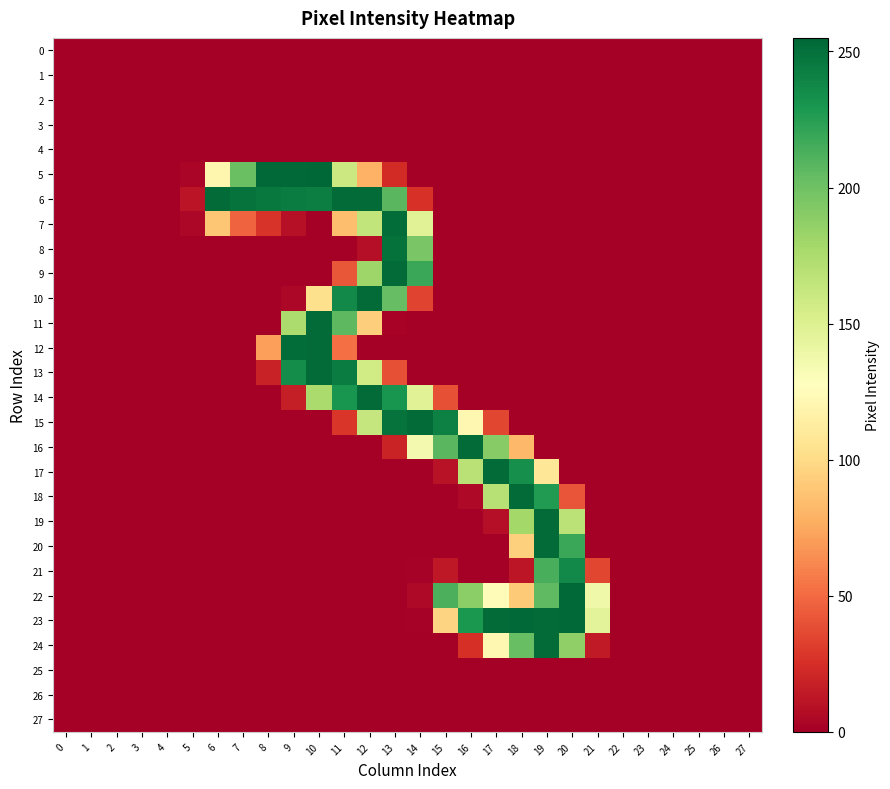

Reading left to right, list all the values displayed in this chart.

0: 0=0	1=0	2=0	3=0	4=0	5=0	6=0	7=0	8=0	9=0	10=0	11=0	12=0	13=0	14=0	15=0	16=0	17=0	18=0	19=0	20=0	21=0	22=0	23=0	24=0	25=0	26=0	27=0
1: 0=0	1=0	2=0	3=0	4=0	5=0	6=0	7=0	8=0	9=0	10=0	11=0	12=0	13=0	14=0	15=0	16=0	17=0	18=0	19=0	20=0	21=0	22=0	23=0	24=0	25=0	26=0	27=0
2: 0=0	1=0	2=0	3=0	4=0	5=0	6=0	7=0	8=0	9=0	10=0	11=0	12=0	13=0	14=0	15=0	16=0	17=0	18=0	19=0	20=0	21=0	22=0	23=0	24=0	25=0	26=0	27=0
3: 0=0	1=0	2=0	3=0	4=0	5=0	6=0	7=0	8=0	9=0	10=0	11=0	12=0	13=0	14=0	15=0	16=0	17=0	18=0	19=0	20=0	21=0	22=0	23=0	24=0	25=0	26=0	27=0
4: 0=0	1=0	2=0	3=0	4=0	5=0	6=0	7=0	8=0	9=0	10=0	11=0	12=0	13=0	14=0	15=0	16=0	17=0	18=0	19=0	20=0	21=0	22=0	23=0	24=0	25=0	26=0	27=0
5: 0=0	1=0	2=0	3=0	4=0	5=3	6=120	7=202	8=254	9=254	10=255	11=160	12=79	13=23	14=0	15=0	16=0	17=0	18=0	19=0	20=0	21=0	22=0	23=0	24=0	25=0	26=0	27=0
6: 0=0	1=0	2=0	3=0	4=0	5=11	6=253	7=249	8=246	9=244	10=243	11=253	12=253	13=208	14=26	15=0	16=0	17=0	18=0	19=0	20=0	21=0	22=0	23=0	24=0	25=0	26=0	27=0
7: 0=0	1=0	2=0	3=0	4=0	5=4	6=89	7=47	8=27	9=9	10=0	11=85	12=165	13=252	14=148	15=0	16=0	17=0	18=0	19=0	20=0	21=0	22=0	23=0	24=0	25=0	26=0	27=0
8: 0=0	1=0	2=0	3=0	4=0	5=0	6=0	7=0	8=0	9=0	10=0	11=0	12=8	13=250	14=196	15=0	16=0	17=0	18=0	19=0	20=0	21=0	22=0	23=0	24=0	25=0	26=0	27=0
9: 0=0	1=0	2=0	3=0	4=0	5=0	6=0	7=0	8=0	9=0	10=0	11=42	12=181	13=253	14=219	15=0	16=0	17=0	18=0	19=0	20=0	21=0	22=0	23=0	24=0	25=0	26=0	27=0
10: 0=0	1=0	2=0	3=0	4=0	5=0	6=0	7=0	8=0	9=4	10=103	11=237	12=253	13=204	14=34	15=0	16=0	17=0	18=0	19=0	20=0	21=0	22=0	23=0	24=0	25=0	26=0	27=0
11: 0=0	1=0	2=0	3=0	4=0	5=0	6=0	7=0	8=0	9=175	10=253	11=207	12=93	13=2	14=0	15=0	16=0	17=0	18=0	19=0	20=0	21=0	22=0	23=0	24=0	25=0	26=0	27=0
12: 0=0	1=0	2=0	3=0	4=0	5=0	6=0	7=0	8=71	9=252	10=253	11=52	12=0	13=0	14=0	15=0	16=0	17=0	18=0	19=0	20=0	21=0	22=0	23=0	24=0	25=0	26=0	27=0
13: 0=0	1=0	2=0	3=0	4=0	5=0	6=0	7=0	8=18	9=235	10=253	11=244	12=157	13=39	14=0	15=0	16=0	17=0	18=0	19=0	20=0	21=0	22=0	23=0	24=0	25=0	26=0	27=0
14: 0=0	1=0	2=0	3=0	4=0	5=0	6=0	7=0	8=0	9=16	10=176	11=231	12=253	13=231	14=148	15=39	16=0	17=0	18=0	19=0	20=0	21=0	22=0	23=0	24=0	25=0	26=0	27=0
15: 0=0	1=0	2=0	3=0	4=0	5=0	6=0	7=0	8=0	9=0	10=0	11=28	12=163	13=249	14=253	15=242	16=121	17=35	18=0	19=0	20=0	21=0	22=0	23=0	24=0	25=0	26=0	27=0
16: 0=0	1=0	2=0	3=0	4=0	5=0	6=0	7=0	8=0	9=0	10=0	11=0	12=0	13=19	14=135	15=208	16=253	17=191	18=82	19=0	20=0	21=0	22=0	23=0	24=0	25=0	26=0	27=0
17: 0=0	1=0	2=0	3=0	4=0	5=0	6=0	7=0	8=0	9=0	10=0	11=0	12=0	13=0	14=0	15=10	16=169	17=253	18=234	19=108	20=0	21=0	22=0	23=0	24=0	25=0	26=0	27=0
18: 0=0	1=0	2=0	3=0	4=0	5=0	6=0	7=0	8=0	9=0	10=0	11=0	12=0	13=0	14=0	15=0	16=5	17=170	18=253	19=227	20=41	21=0	22=0	23=0	24=0	25=0	26=0	27=0
19: 0=0	1=0	2=0	3=0	4=0	5=0	6=0	7=0	8=0	9=0	10=0	11=0	12=0	13=0	14=0	15=0	16=0	17=8	18=179	19=253	20=168	21=0	22=0	23=0	24=0	25=0	26=0	27=0
20: 0=0	1=0	2=0	3=0	4=0	5=0	6=0	7=0	8=0	9=0	10=0	11=0	12=0	13=0	14=0	15=0	16=0	17=0	18=94	19=253	20=219	21=0	22=0	23=0	24=0	25=0	26=0	27=0
21: 0=0	1=0	2=0	3=0	4=0	5=0	6=0	7=0	8=0	9=0	10=0	11=0	12=0	13=0	14=1	15=13	16=0	17=0	18=12	19=214	20=237	21=35	22=0	23=0	24=0	25=0	26=0	27=0
22: 0=0	1=0	2=0	3=0	4=0	5=0	6=0	7=0	8=0	9=0	10=0	11=0	12=0	13=0	14=5	15=213	16=189	17=124	18=91	19=206	20=254	21=138	22=0	23=0	24=0	25=0	26=0	27=0
23: 0=0	1=0	2=0	3=0	4=0	5=0	6=0	7=0	8=0	9=0	10=0	11=0	12=0	13=0	14=1	15=96	16=229	17=253	18=254	19=253	20=254	21=146	22=0	23=0	24=0	25=0	26=0	27=0
24: 0=0	1=0	2=0	3=0	4=0	5=0	6=0	7=0	8=0	9=0	10=0	11=0	12=0	13=0	14=0	15=0	16=25	17=121	18=203	19=253	20=187	21=14	22=0	23=0	24=0	25=0	26=0	27=0
25: 0=0	1=0	2=0	3=0	4=0	5=0	6=0	7=0	8=0	9=0	10=0	11=0	12=0	13=0	14=0	15=0	16=0	17=0	18=0	19=0	20=0	21=0	22=0	23=0	24=0	25=0	26=0	27=0
26: 0=0	1=0	2=0	3=0	4=0	5=0	6=0	7=0	8=0	9=0	10=0	11=0	12=0	13=0	14=0	15=0	16=0	17=0	18=0	19=0	20=0	21=0	22=0	23=0	24=0	25=0	26=0	27=0
27: 0=0	1=0	2=0	3=0	4=0	5=0	6=0	7=0	8=0	9=0	10=0	11=0	12=0	13=0	14=0	15=0	16=0	17=0	18=0	19=0	20=0	21=0	22=0	23=0	24=0	25=0	26=0	27=0